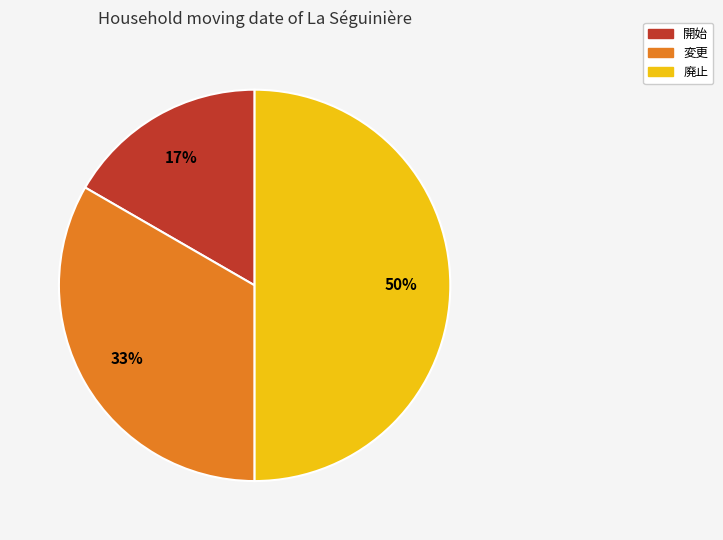

To the nearest percent, what percentage of the pie is 変更?

33%